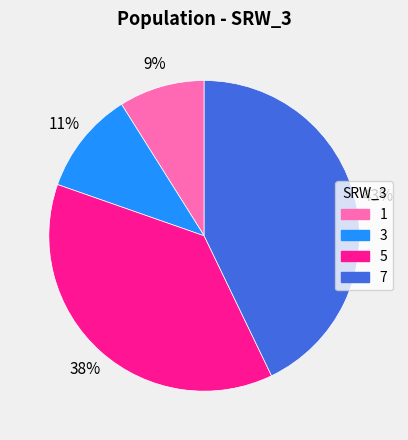

Does 5 account for over 50% of the chart?

No